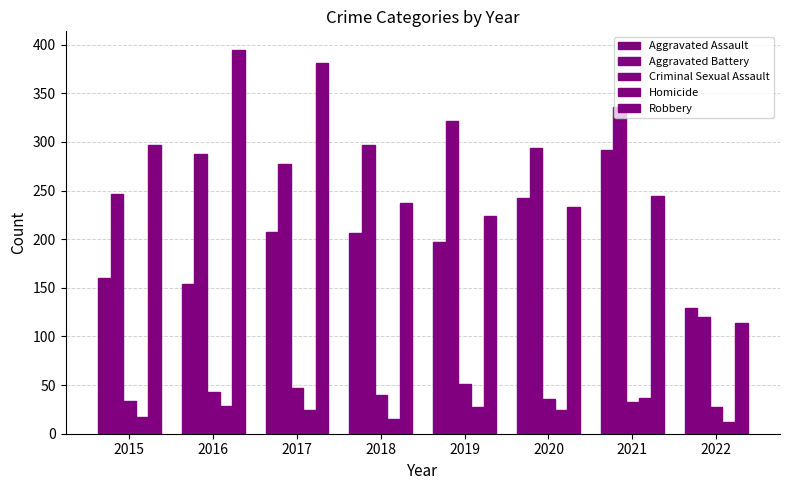

Reading right to left, transcribe all the data shown in this chart.

Aggravated Assault: 2022=129	2021=292	2020=242	2019=197	2018=206	2017=207	2016=154	2015=160
Aggravated Battery: 2022=120	2021=336	2020=294	2019=321	2018=297	2017=277	2016=288	2015=246
Criminal Sexual Assault: 2022=27	2021=33	2020=36	2019=51	2018=40	2017=47	2016=43	2015=34
Homicide: 2022=12	2021=37	2020=24	2019=27	2018=15	2017=24	2016=29	2015=17
Robbery: 2022=114	2021=244	2020=233	2019=224	2018=237	2017=381	2016=394	2015=297